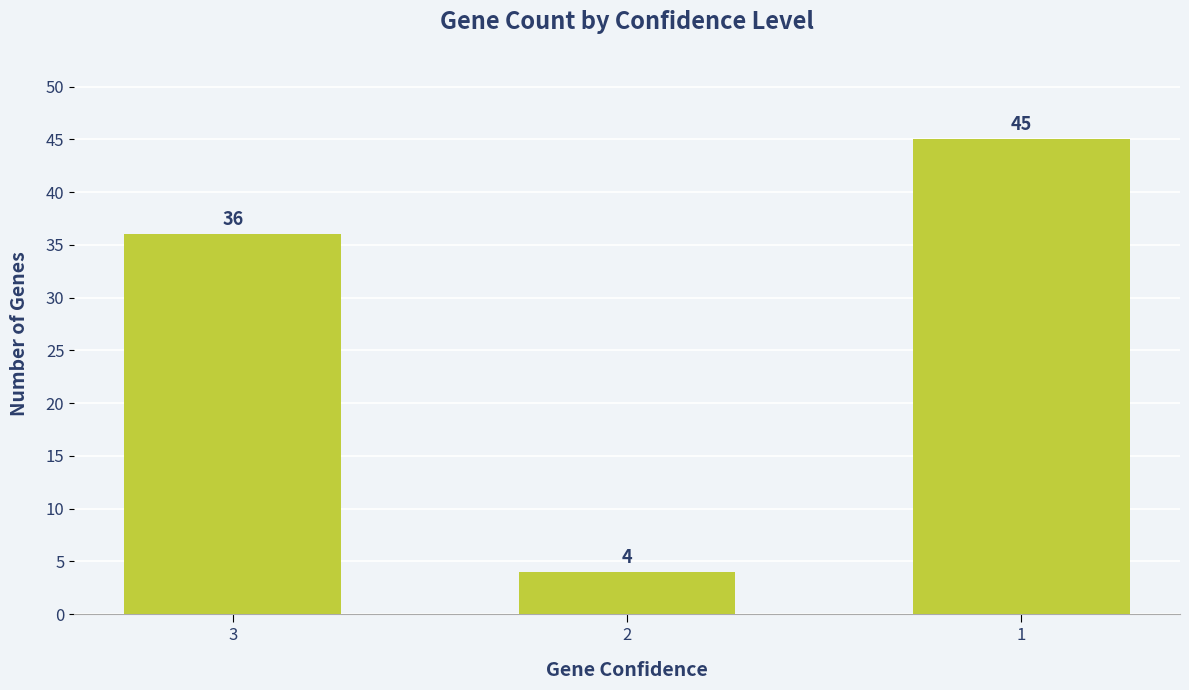

Where is the data nearest to the value 24?

3